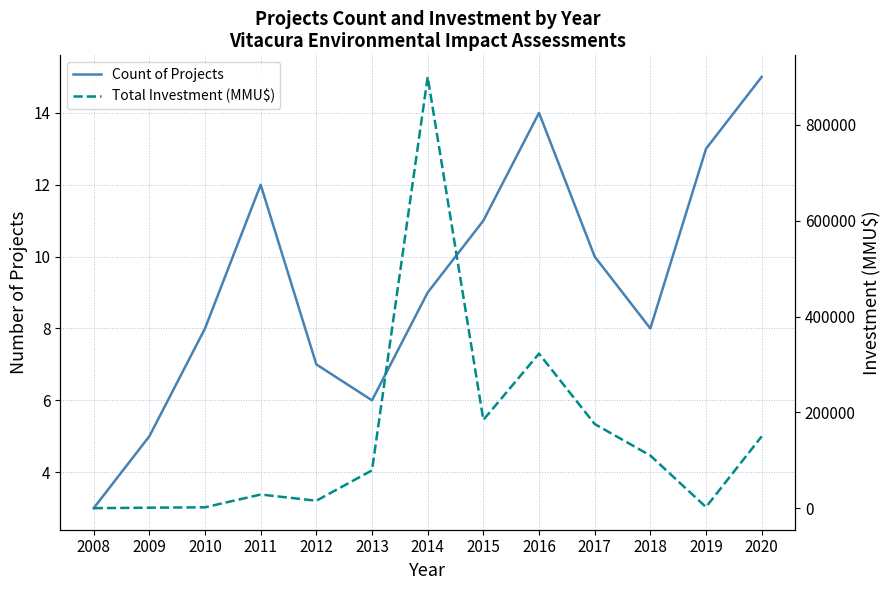

At which category is the sum across all series the highest?

2014